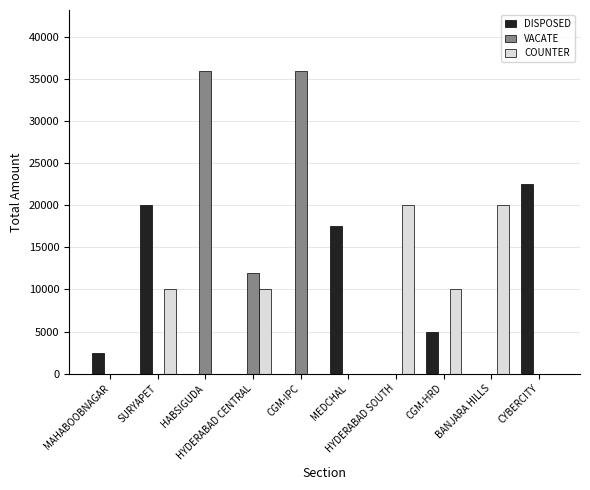

The value of VACATE at MAHABOOBNAGAR is 0. True or false?

True